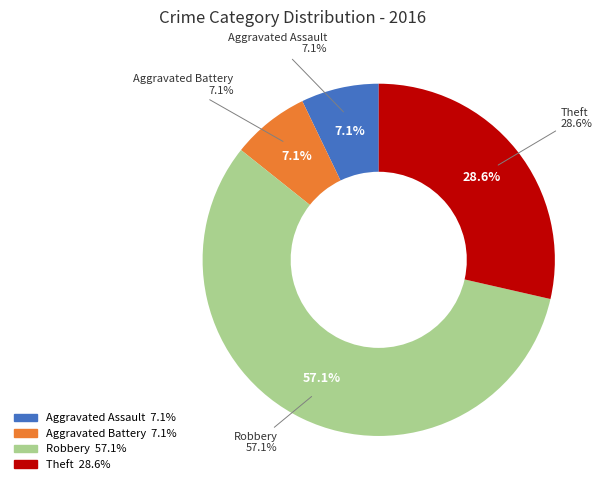

Does Robbery account for over 50% of the chart?

Yes